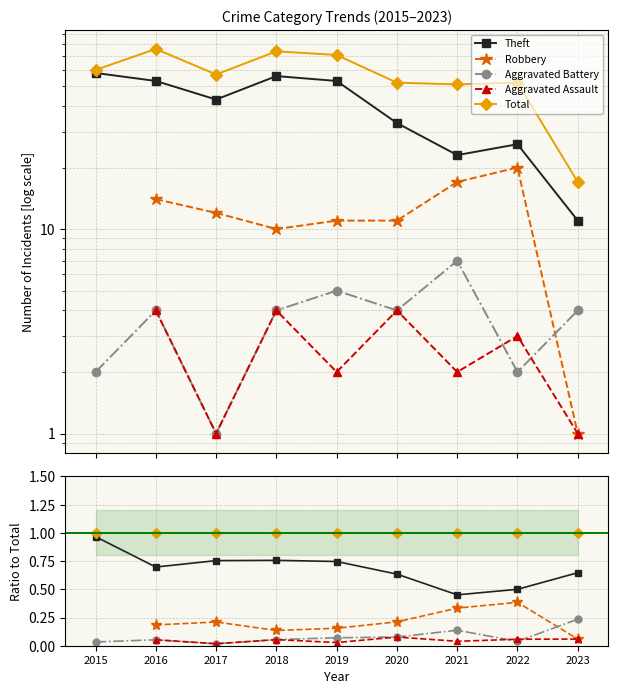

True or false: Aggravated Battery and Total intersect in this chart.

False